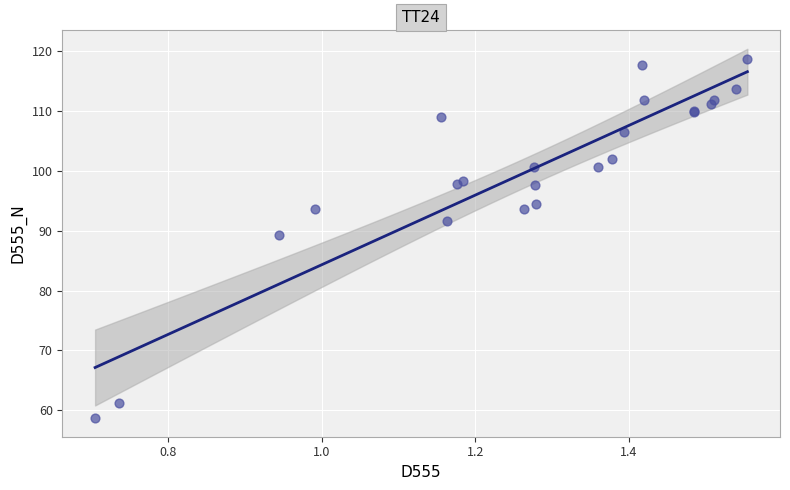

What Y value in the scatter plot is closest to 88?

89.2